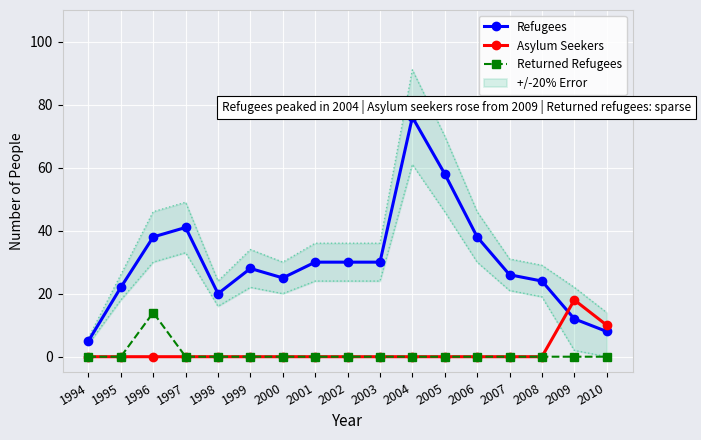

Where is Returned Refugees nearest to the value 7?

1994